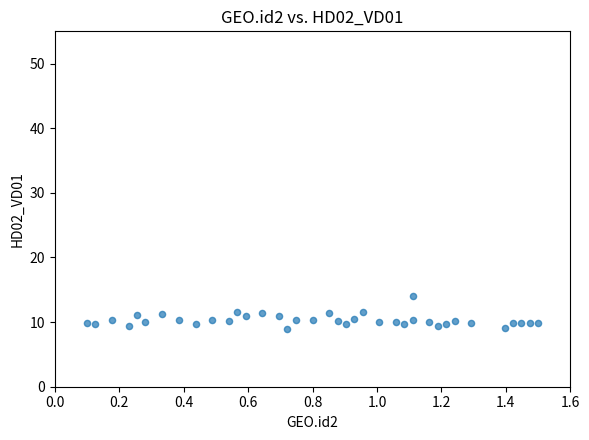

What is the range of Y values (max minus min)?

5.0